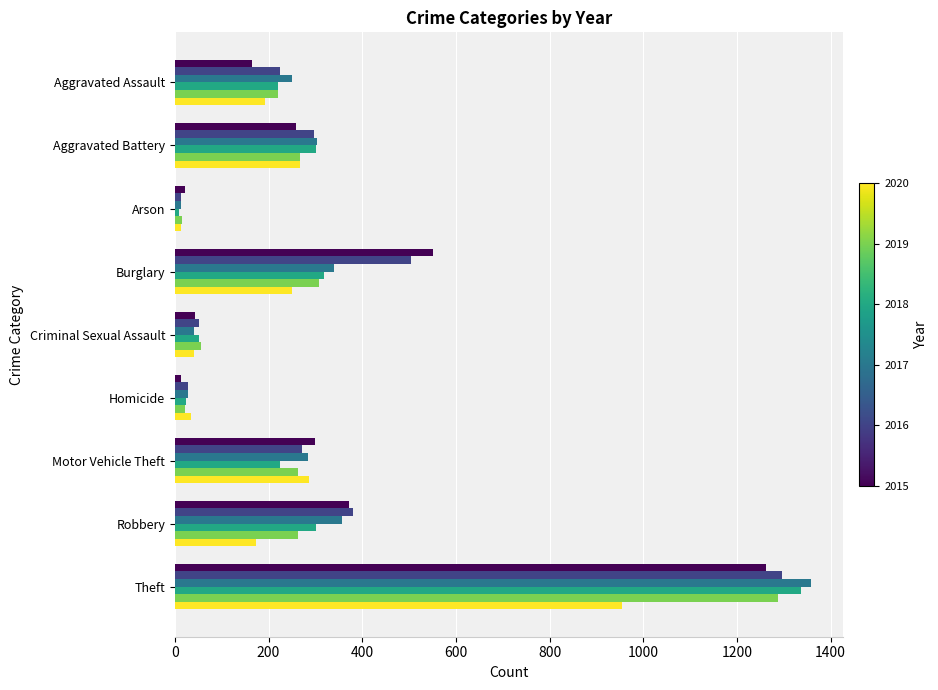

What is the spread (max minus min) of values at Aggravated Battery?

44